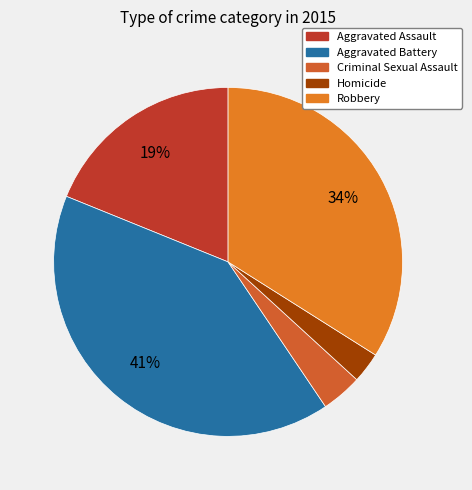

What percentage do Robbery and Homicide together represent?

36.8%